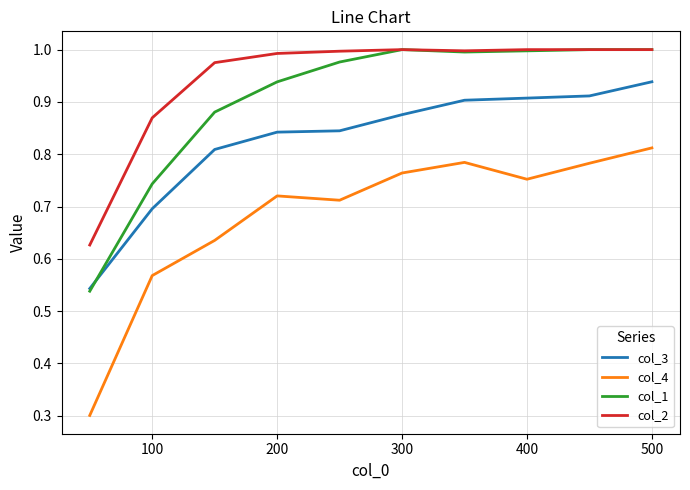

True or false: col_4 and col_1 intersect in this chart.

False